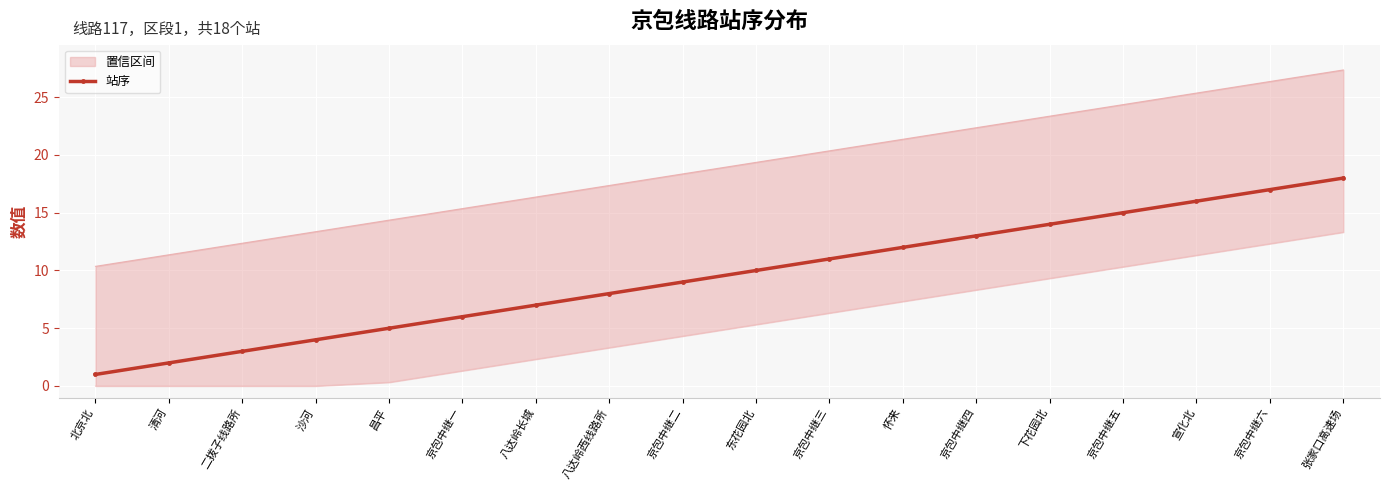

What is the greatest value displayed?

18